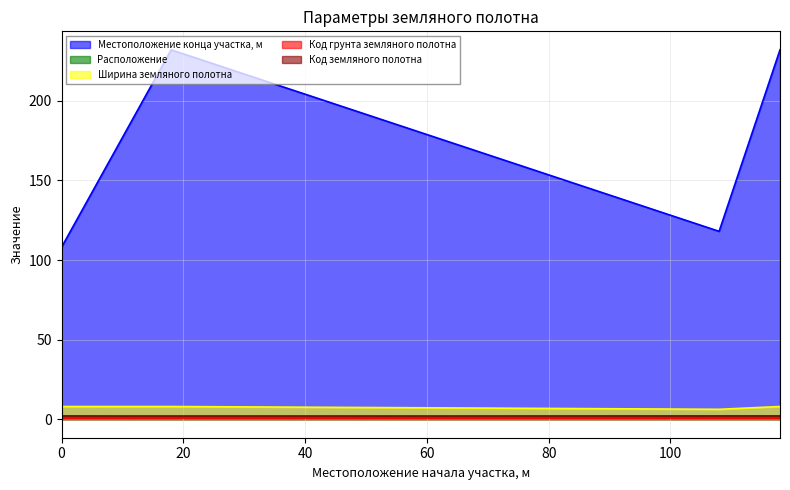

The value of Код земляного полотна at 108 is 2.7. True or false?

False